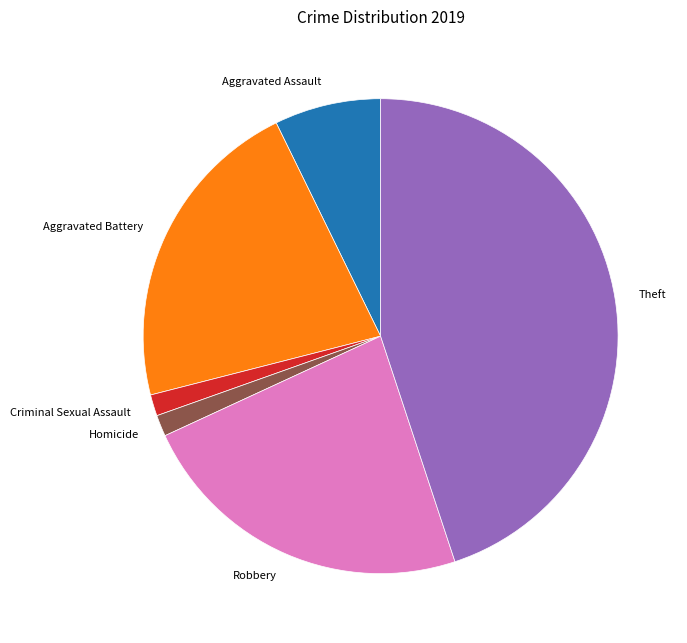

Is there a majority slice in this chart?

No